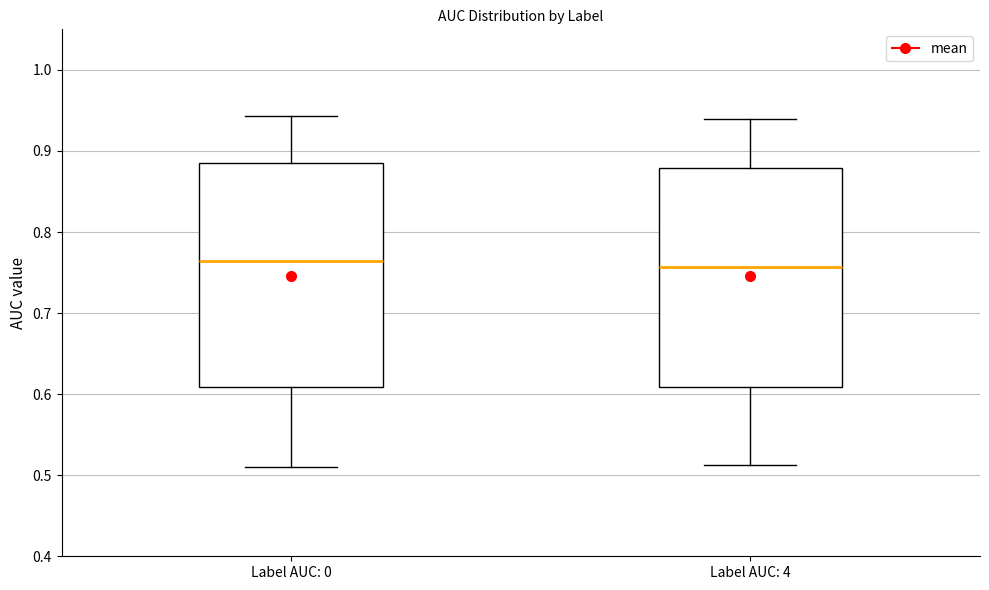

Reading left to right, read every box against the y-axis: the position of its median line, the range the box covers, and the ends of its whiskers. The values are not printed on the chart, so give them approximately, as read against the axis.

Label AUC: 0: median 0.76, box 0.61 to 0.89, whiskers 0.51 to 0.94
Label AUC: 4: median 0.76, box 0.61 to 0.88, whiskers 0.51 to 0.94